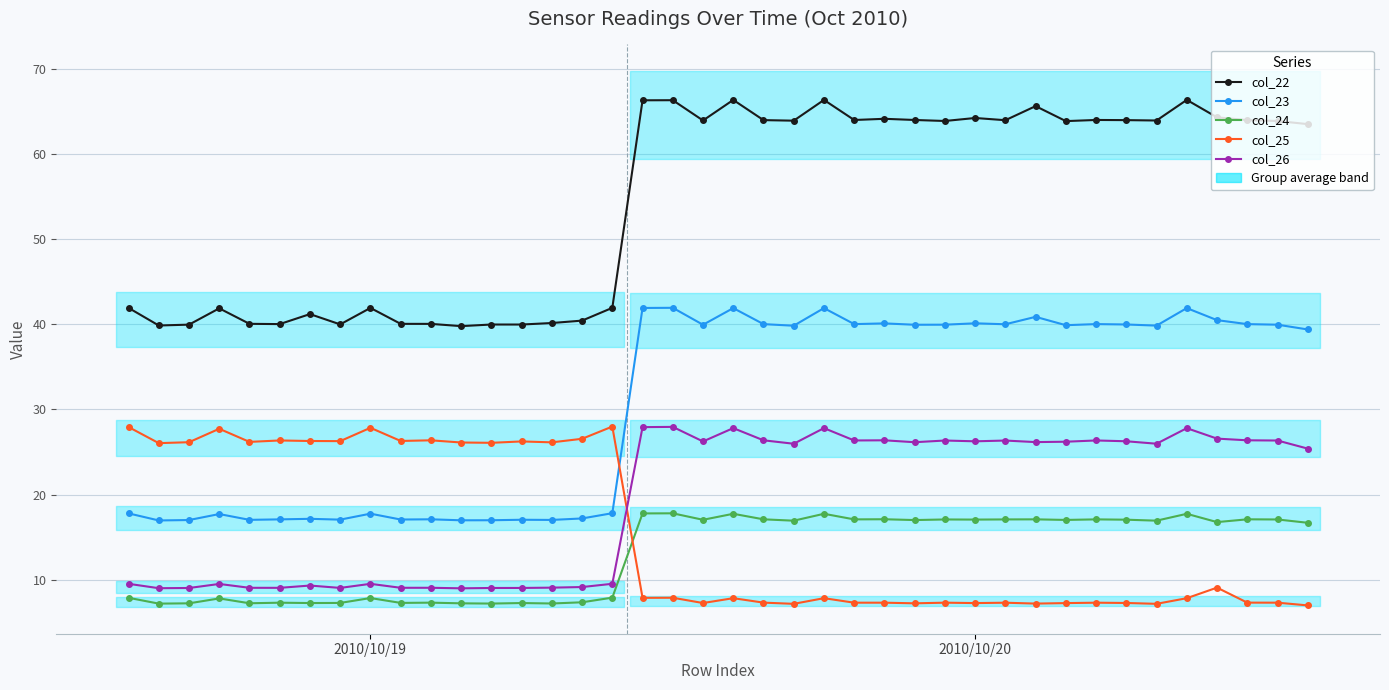

Where does the col_22 series first go above 63?

17